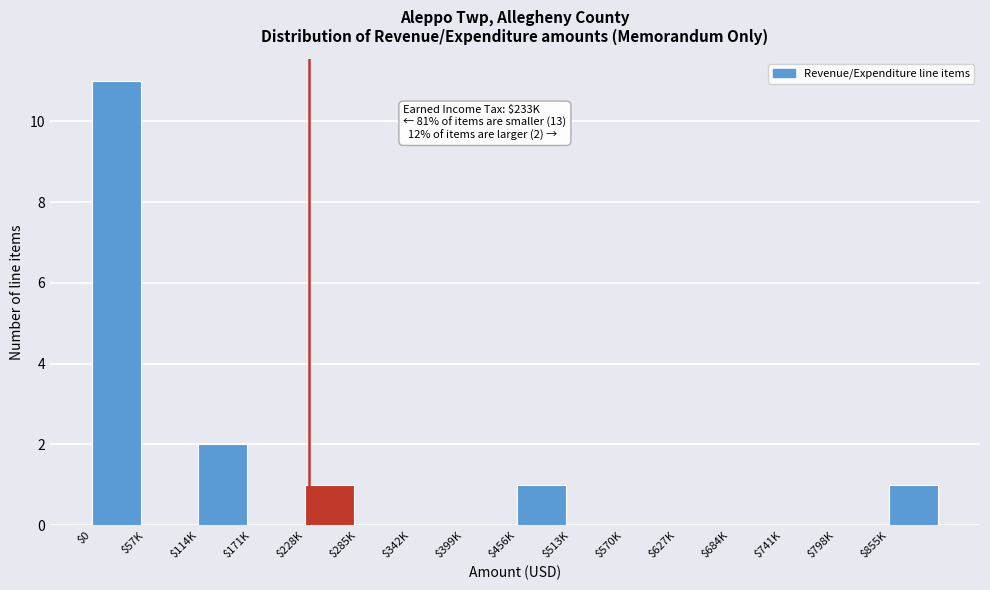

What is the greatest value displayed?

11